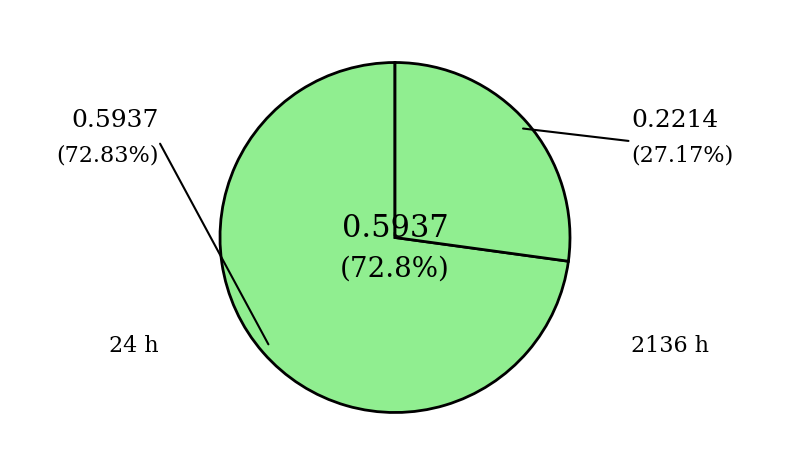

Rank the categories by value from highest to lowest.

24, 2136